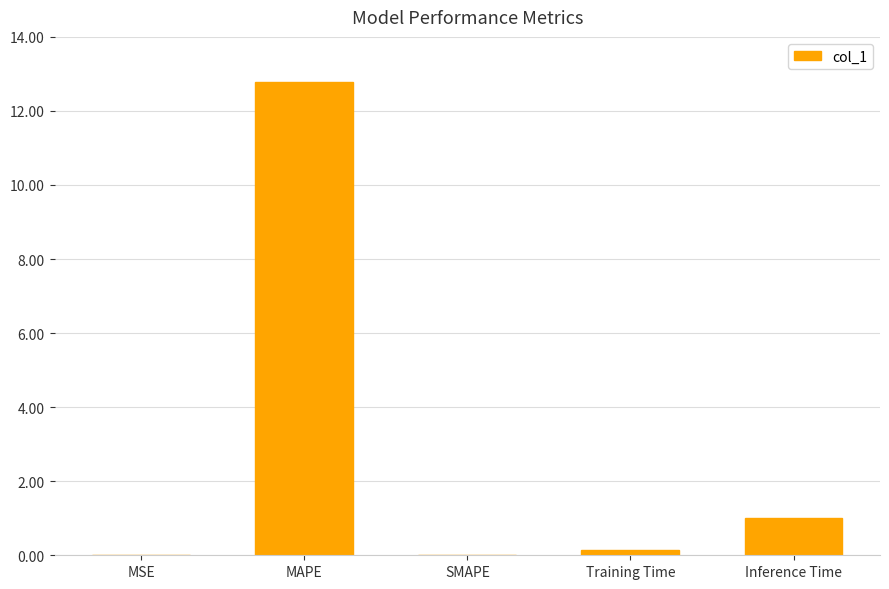

How many distinct data groups are displayed?

1